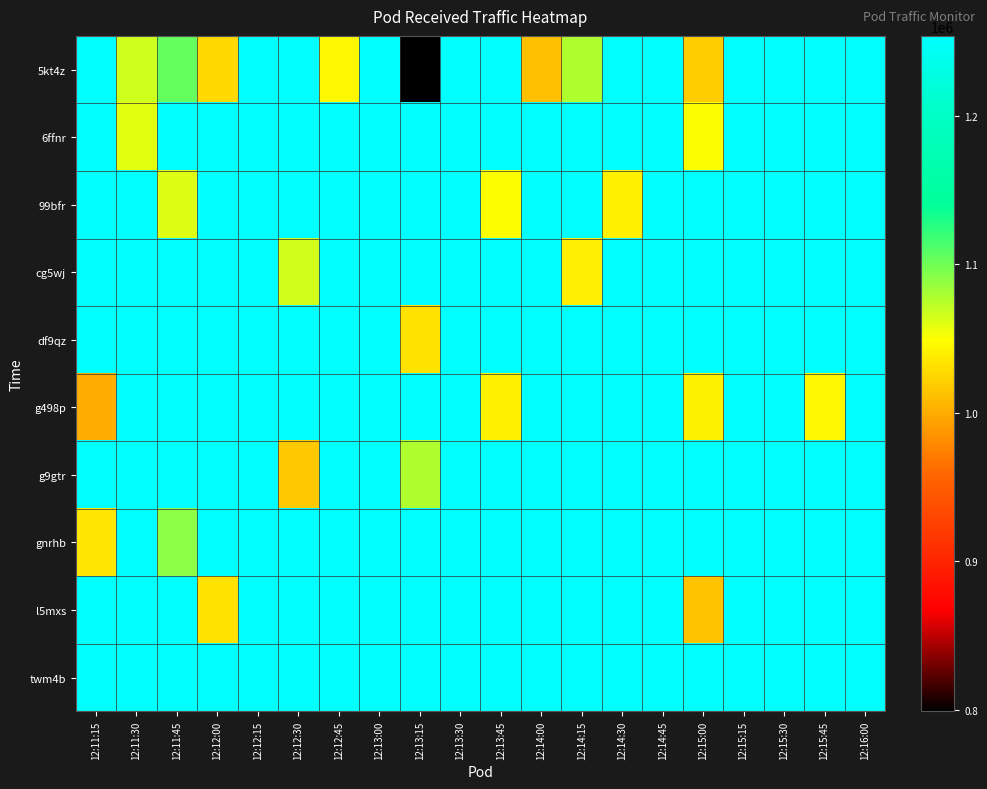

Reading left to right, list all the values displayed in this chart.

5kt4z: 12:11:15=1253561	12:11:30=1065509	12:11:45=1104010	12:12:00=1026588	12:12:15=1253483	12:12:30=1253496	12:12:45=1044599	12:13:00=1253485	12:13:15=799049	12:13:30=1253432	12:13:45=1253624	12:14:00=1011492	12:14:15=1077151	12:14:30=1253363	12:14:45=1253576	12:15:00=1019333	12:15:15=1253529	12:15:30=1253550	12:15:45=1253418	12:16:00=1253574
6ffnr: 12:11:15=1253571	12:11:30=1058463	12:11:45=1253475	12:12:00=1253465	12:12:15=1253441	12:12:30=1253522	12:12:45=1253498	12:13:00=1253484	12:13:15=1253464	12:13:30=1253464	12:13:45=1253434	12:14:00=1253498	12:14:15=1253485	12:14:30=1253536	12:14:45=1253473	12:15:00=1049531	12:15:15=1253513	12:15:30=1253508	12:15:45=1253577	12:16:00=1253509
99bfr: 12:11:15=1253508	12:11:30=1253561	12:11:45=1060581	12:12:00=1253503	12:12:15=1253494	12:12:30=1253488	12:12:45=1253464	12:13:00=1253476	12:13:15=1253522	12:13:30=1253478	12:13:45=1048585	12:14:00=1253519	12:14:15=1253517	12:14:30=1040593	12:14:45=1253487	12:15:00=1253499	12:15:15=1253573	12:15:30=1253500	12:15:45=1253536	12:16:00=1253420
cg5wj: 12:11:15=1253564	12:11:30=1253593	12:11:45=1253394	12:12:00=1253532	12:12:15=1253368	12:12:30=1065129	12:12:45=1253500	12:13:00=1253519	12:13:15=1253390	12:13:30=1253494	12:13:45=1253603	12:14:00=1253487	12:14:15=1040338	12:14:30=1253338	12:14:45=1253569	12:15:00=1253534	12:15:15=1253553	12:15:30=1253493	12:15:45=1253525	12:16:00=1253457
df9qz: 12:11:15=1253522	12:11:30=1253478	12:11:45=1253471	12:12:00=1253465	12:12:15=1253522	12:12:30=1253556	12:12:45=1253495	12:13:00=1253436	12:13:15=1032112	12:13:30=1253484	12:13:45=1253504	12:14:00=1253440	12:14:15=1253490	12:14:30=1253437	12:14:45=1253525	12:15:00=1253535	12:15:15=1253548	12:15:30=1253477	12:15:45=1253467	12:16:00=1253523
g498p: 12:11:15=1001178	12:11:30=1253493	12:11:45=1253452	12:12:00=1253487	12:12:15=1253487	12:12:30=1253449	12:12:45=1253477	12:13:00=1253444	12:13:15=1253596	12:13:30=1253521	12:13:45=1041180	12:14:00=1253456	12:14:15=1253480	12:14:30=1253441	12:14:45=1253529	12:15:00=1042289	12:15:15=1253543	12:15:30=1253481	12:15:45=1045867	12:16:00=1253496
g9gtr: 12:11:15=1253632	12:11:30=1253613	12:11:45=1253481	12:12:00=1253490	12:12:15=1253369	12:12:30=1016974	12:12:45=1253461	12:13:00=1253539	12:13:15=1077748	12:13:30=1253495	12:13:45=1253463	12:14:00=1253499	12:14:15=1253373	12:14:30=1253468	12:14:45=1253525	12:15:00=1253634	12:15:15=1253579	12:15:30=1253511	12:15:45=1253495	12:16:00=1253446
gnrhb: 12:11:15=1035044	12:11:30=1253511	12:11:45=1089477	12:12:00=1253514	12:12:15=1253416	12:12:30=1253461	12:12:45=1253478	12:13:00=1253534	12:13:15=1253441	12:13:30=1253489	12:13:45=1253452	12:14:00=1253600	12:14:15=1253495	12:14:30=1253466	12:14:45=1253460	12:15:00=1253447	12:15:15=1253548	12:15:30=1253512	12:15:45=1253588	12:16:00=1253503
l5mxs: 12:11:15=1253522	12:11:30=1253556	12:11:45=1253446	12:12:00=1031782	12:12:15=1253457	12:12:30=1253523	12:12:45=1253560	12:13:00=1253471	12:13:15=1253494	12:13:30=1253421	12:13:45=1253553	12:14:00=1253464	12:14:15=1253450	12:14:30=1253336	12:14:45=1253524	12:15:00=1013352	12:15:15=1253659	12:15:30=1253491	12:15:45=1253388	12:16:00=1253494
twm4b: 12:11:15=1253561	12:11:30=1253546	12:11:45=1253487	12:12:00=1253429	12:12:15=1253443	12:12:30=1253446	12:12:45=1253544	12:13:00=1253563	12:13:15=1253590	12:13:30=1253440	12:13:45=1253451	12:14:00=1253418	12:14:15=1253435	12:14:30=1253422	12:14:45=1253531	12:15:00=1253536	12:15:15=1253581	12:15:30=1253458	12:15:45=1253506	12:16:00=1253490